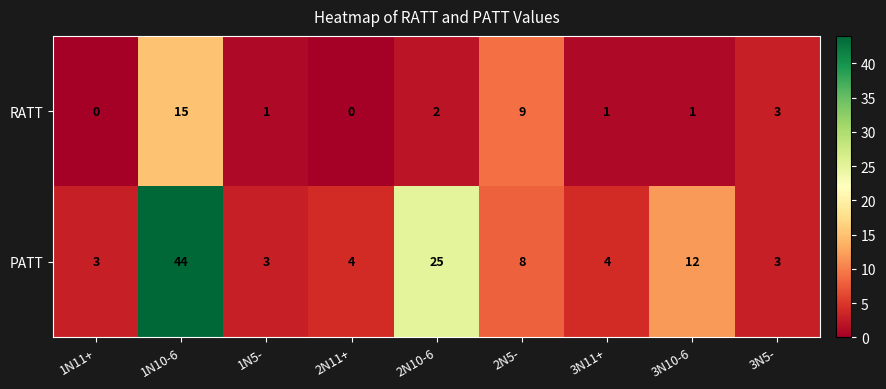

Reading right to left, transcribe all the data shown in this chart.

RATT: 3	1	1	9	2	0	1	15	0
PATT: 3	12	4	8	25	4	3	44	3